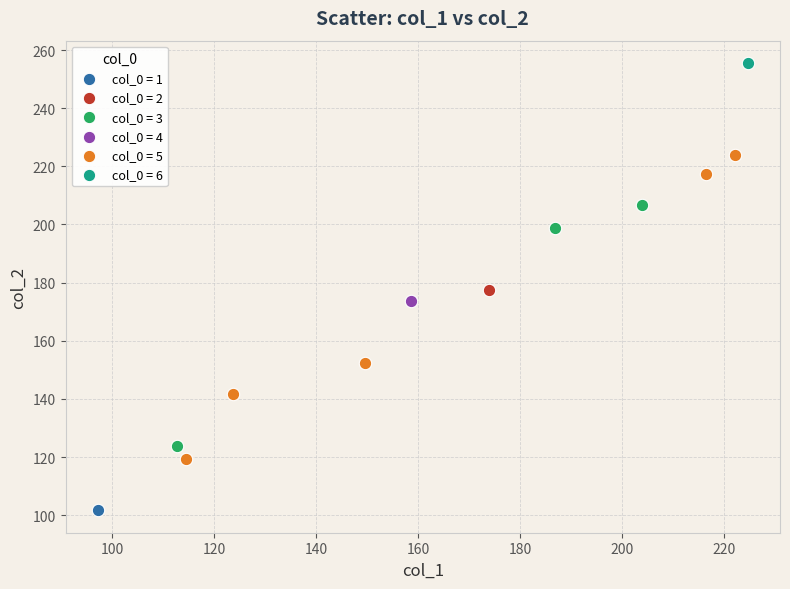

What are all the series names shown in the legend?

col_0 = 1, col_0 = 2, col_0 = 3, col_0 = 4, col_0 = 5, col_0 = 6